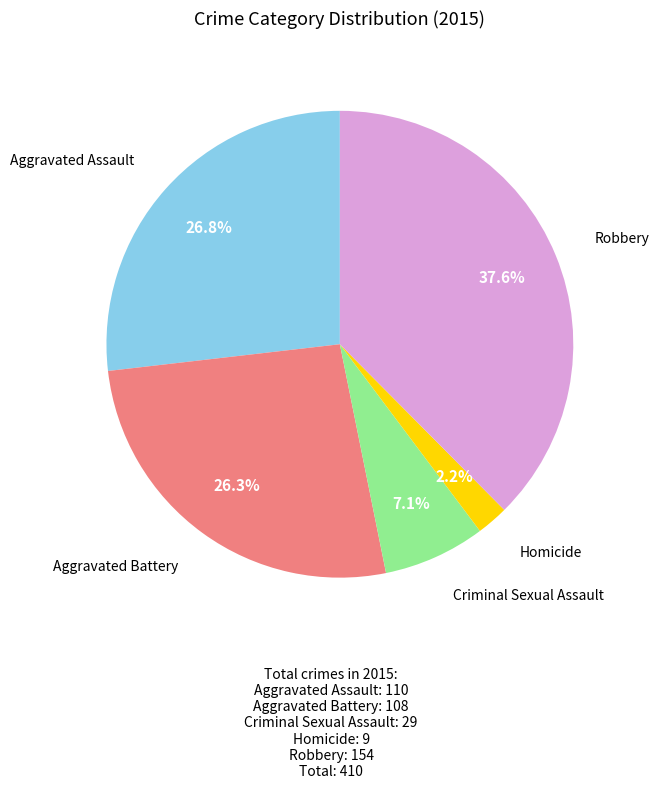

What percentage is the Criminal Sexual Assault slice, to the nearest percent?

7%